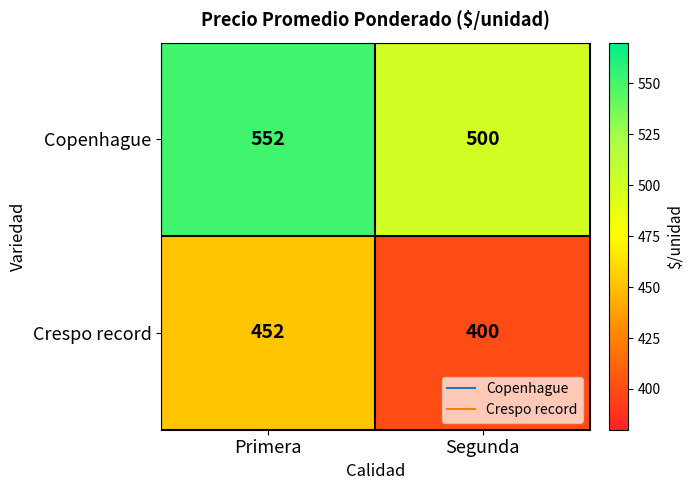

What is the approximate value of Crespo record at Primera?

452